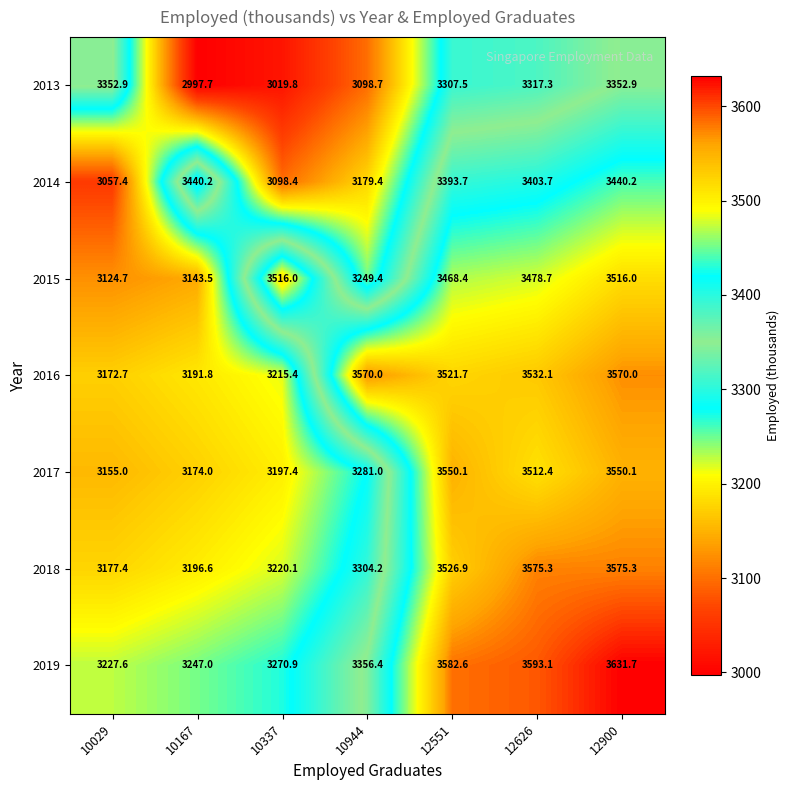

What is the greatest value displayed?

3631.7